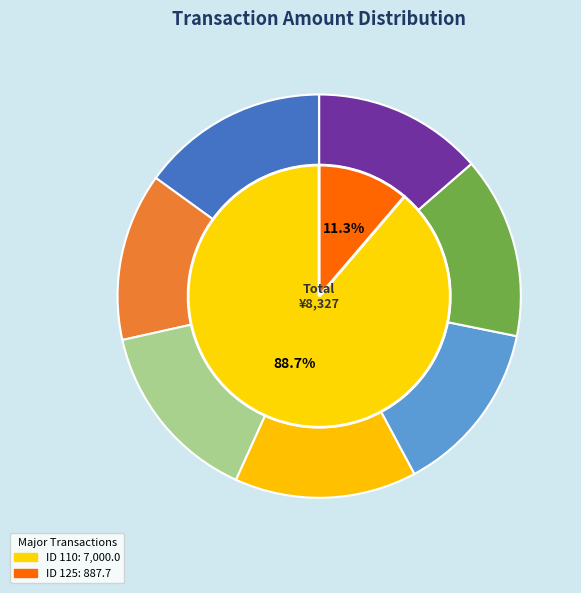

To the nearest percent, what portion does ID 137 represent?

1%